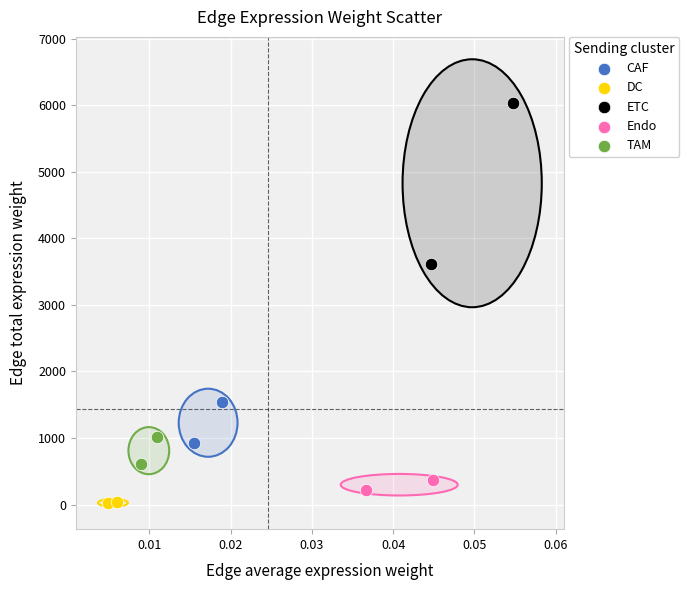

Which series contains the lowest Y value?

DC